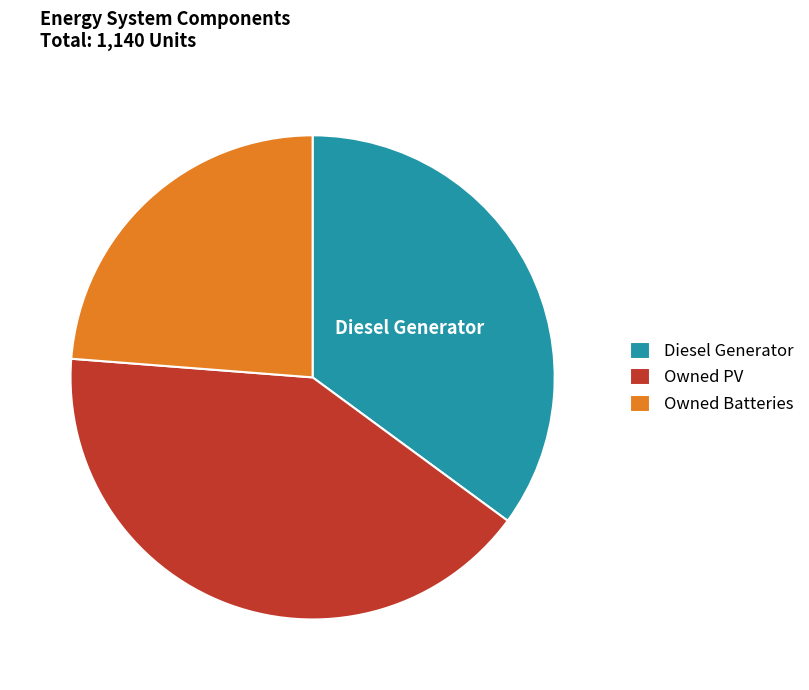

Which slice is the largest?

Owned PV